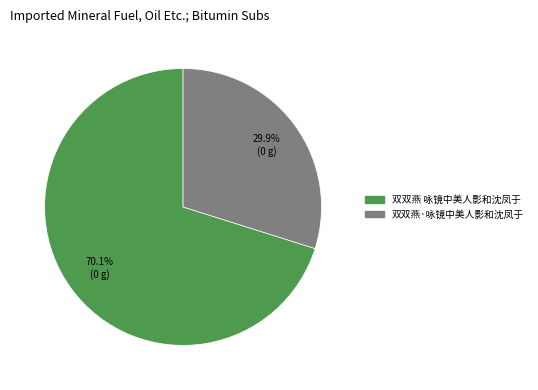

Rank the categories by value from lowest to highest.

双双燕·咏镜中美人影和沈凤于, 双双燕 咏镜中美人影和沈凤于